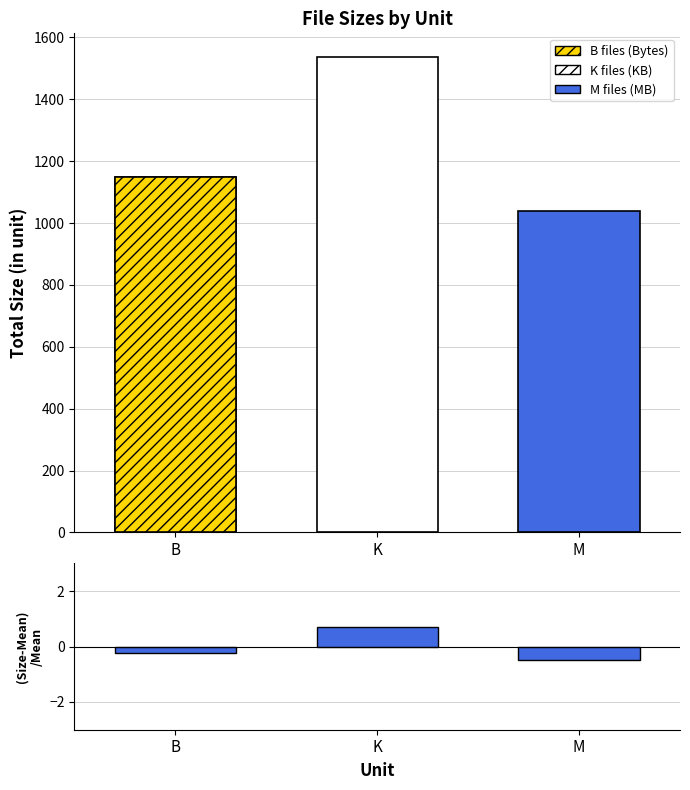

Is it true that (Size-Mean)/Mean equals 0.7 at K?

True